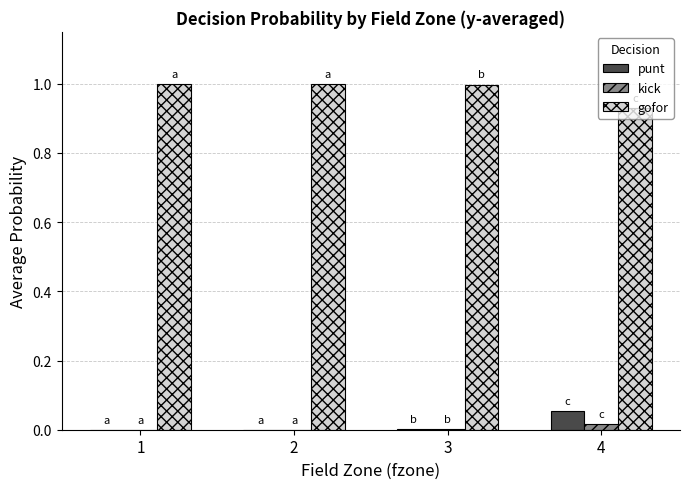

Which series has the largest range (max minus min)?

gofor